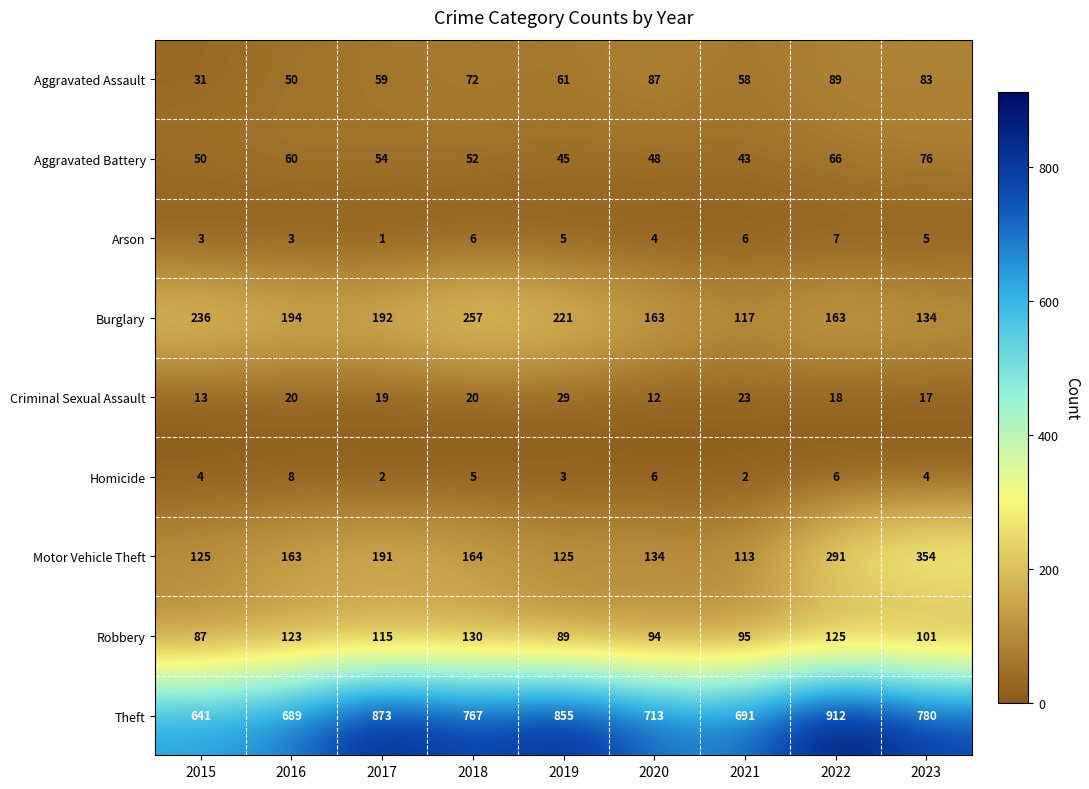

What is the greatest value displayed?

912